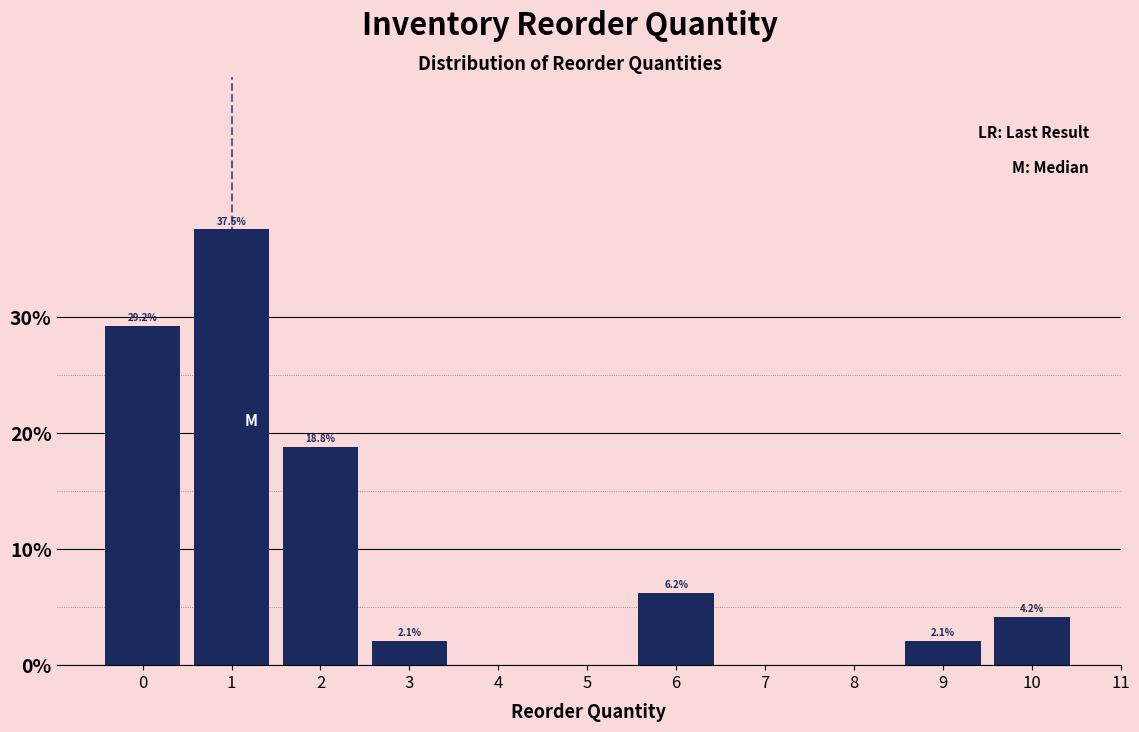

Over which range of the x-axis is the bar tallest?

0.5 to 1.5